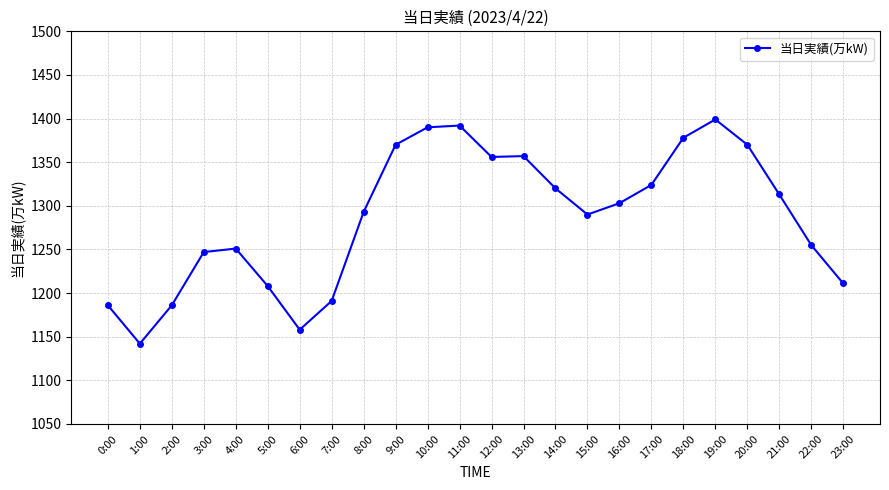

What is the difference between the values at 7:00 and 12:00?

165